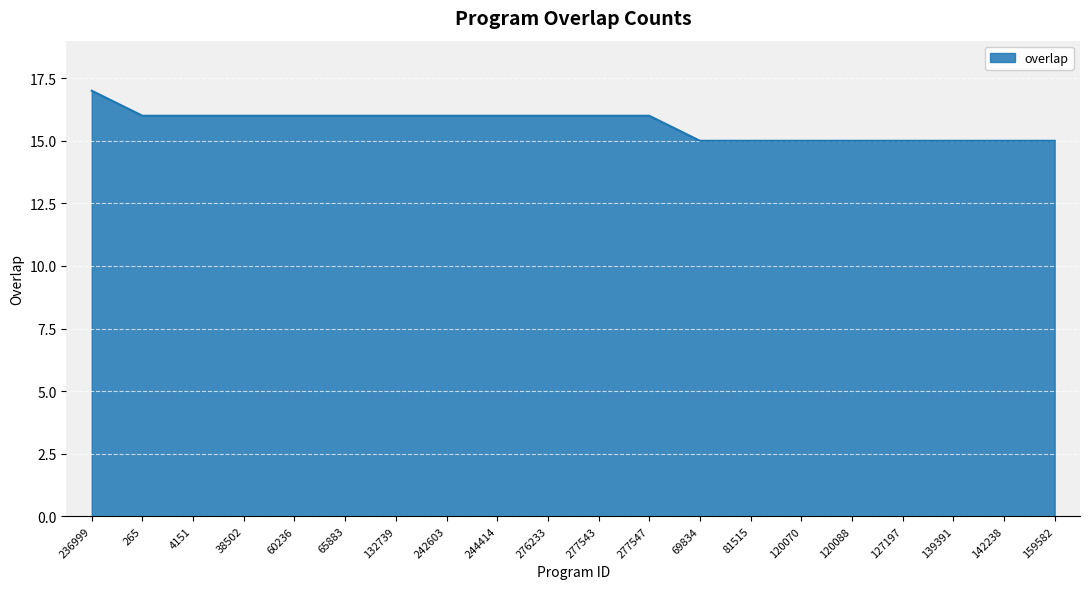

Between 277543 and 120088, which is larger?

277543